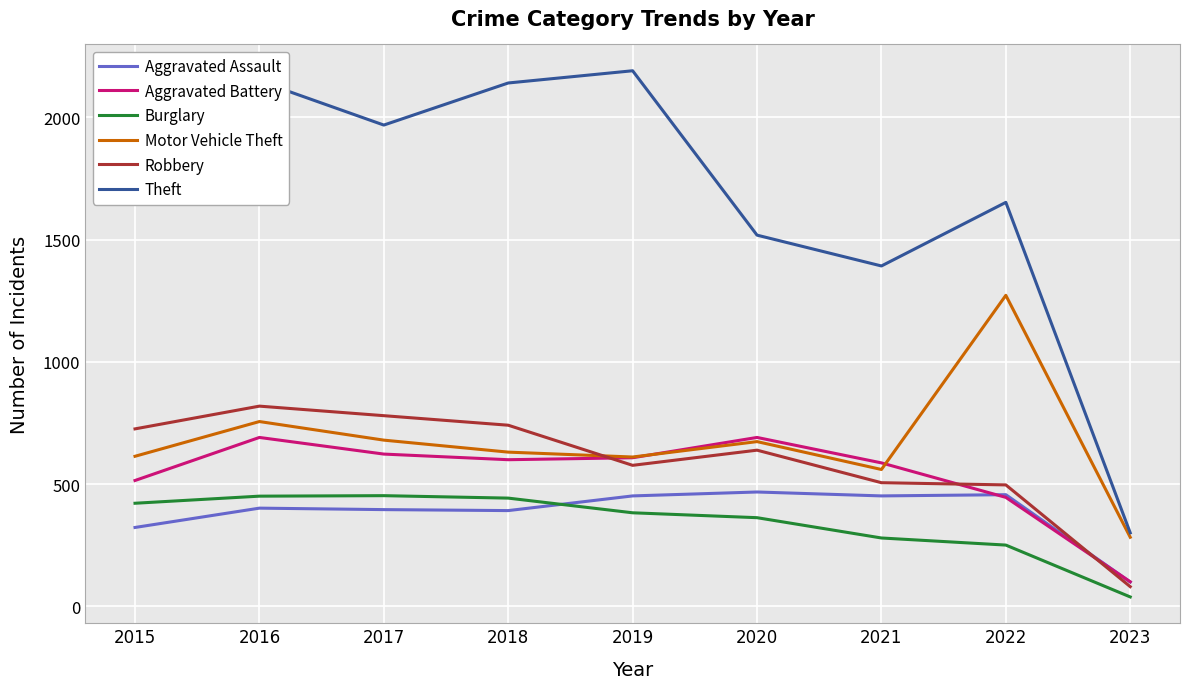

Which series has the largest range (max minus min)?

Theft